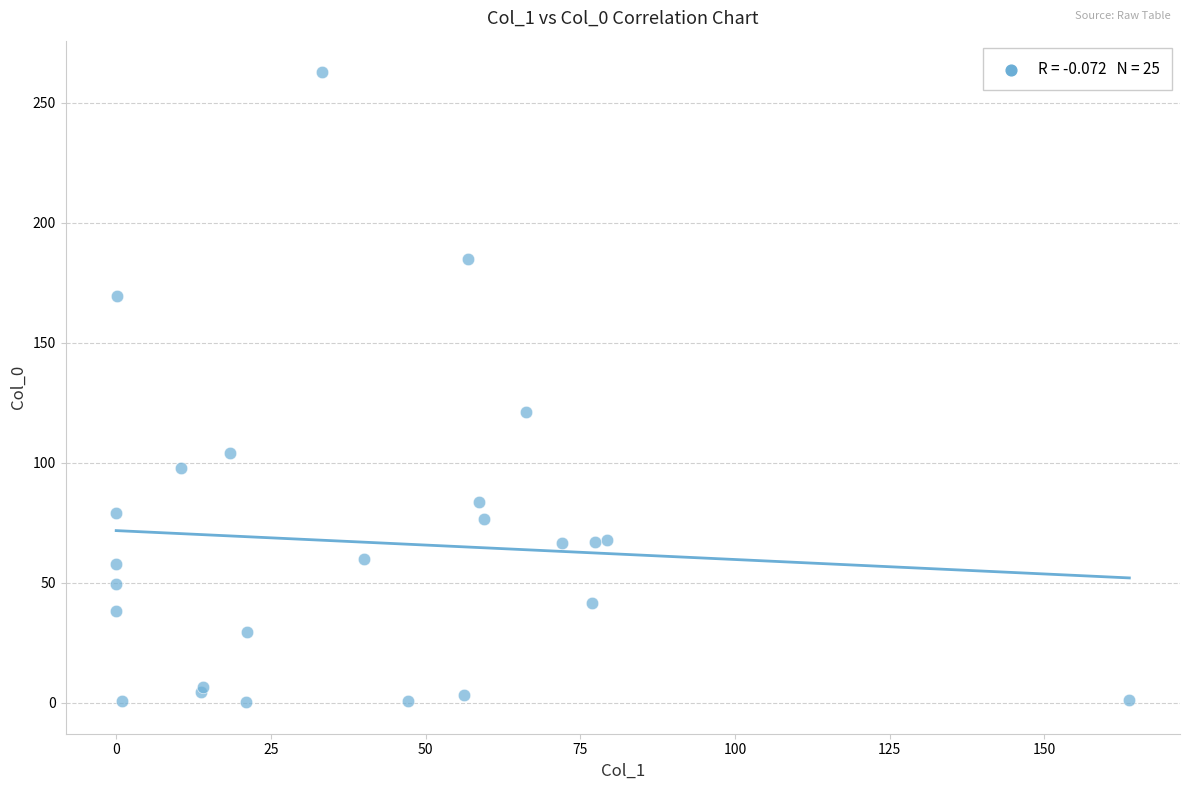

What Y value in the scatter plot is closest to 131?

120.9